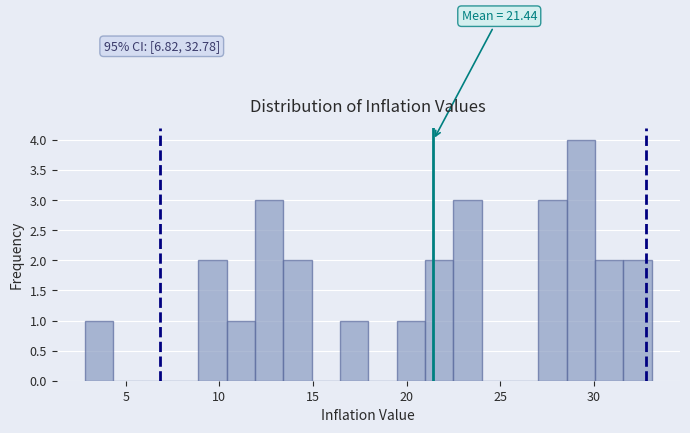

Read against the x-axis, roughly where is the centre of the tallest bar?

29.5